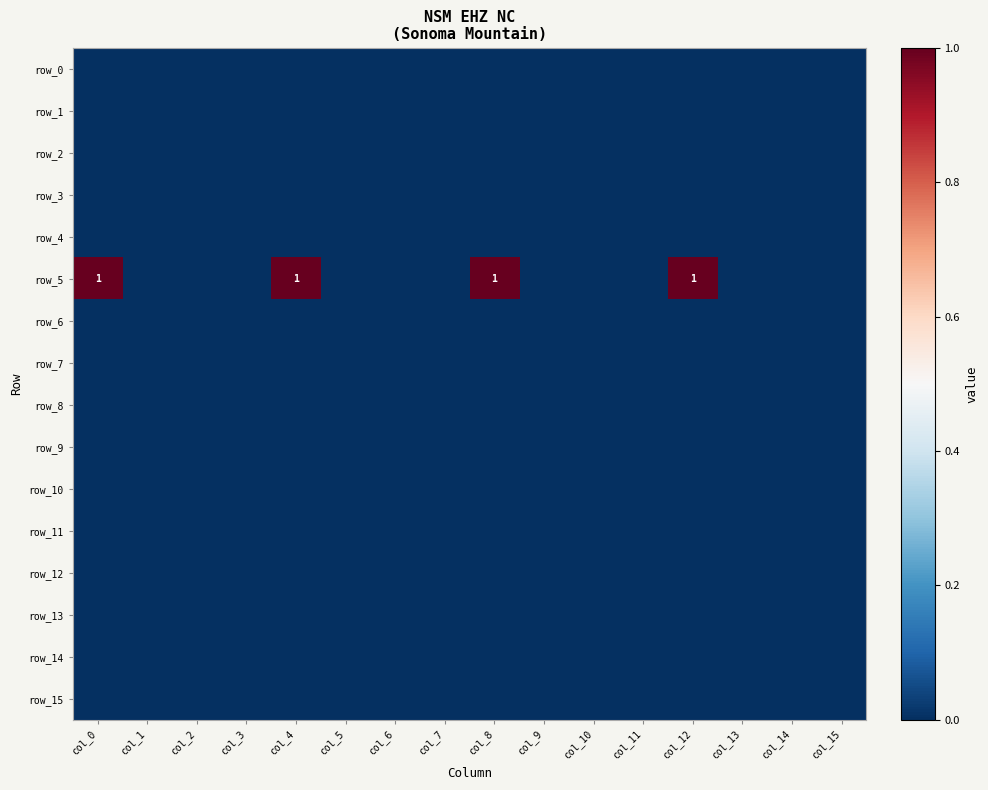

List the labels in order of row_12 value, smallest first.

col_0, col_1, col_2, col_3, col_4, col_5, col_6, col_7, col_8, col_9, col_10, col_11, col_12, col_13, col_14, col_15